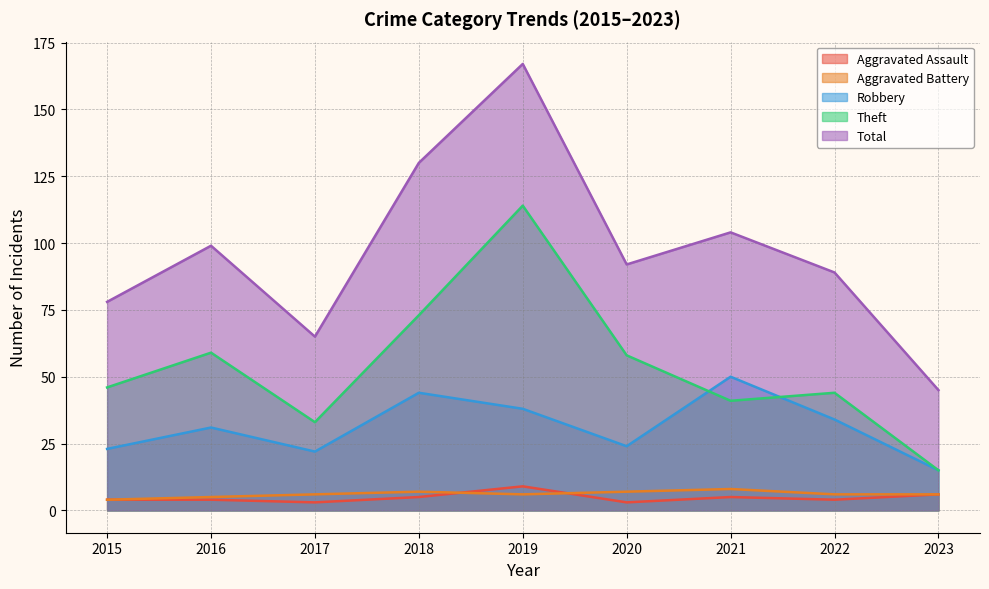

What is the total value across all series at 2023?

87